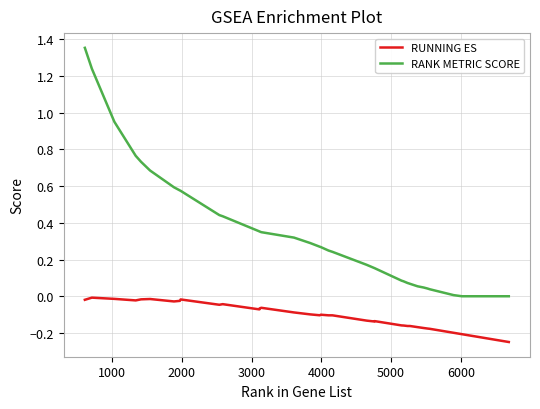

True or false: RUNNING ES and RANK METRIC SCORE intersect in this chart.

False